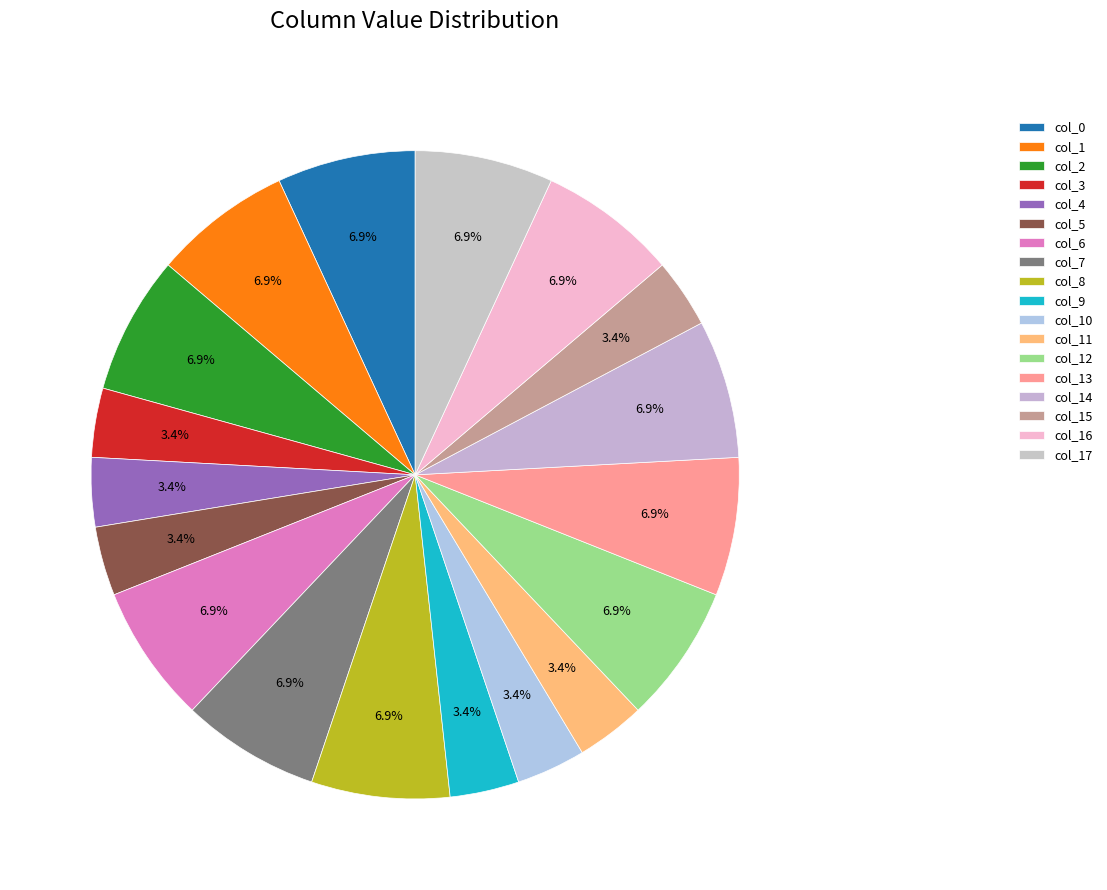

To the nearest percent, what is the average slice percentage?

6%